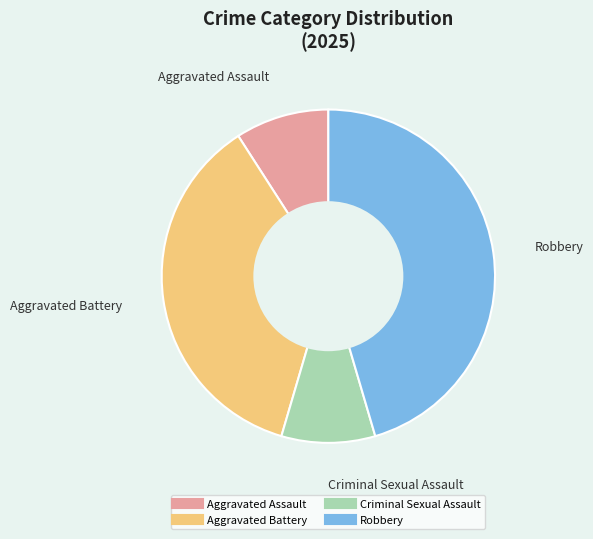

Is Robbery the majority of the pie?

No